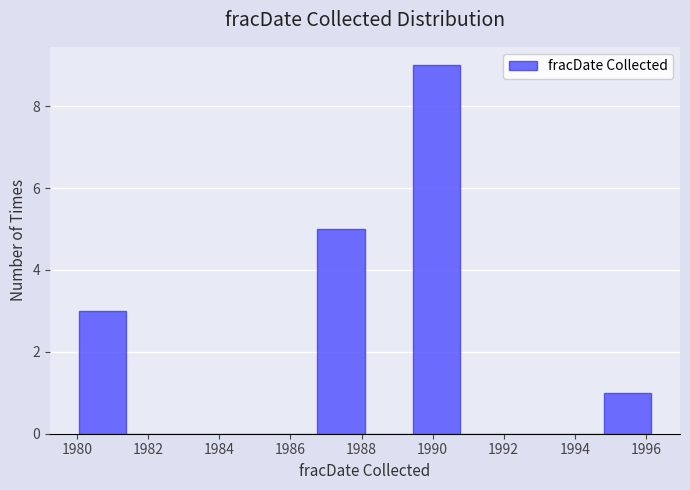

Reading left to right, list every bar in this chart as the range it spans on the x-axis followed by its height. Neither the bar edges nor the heights are printed on the chart, so give them approximately, as read against the axes.

1980.0 to 1981.4: 3
1981.4 to 1982.8: 0
1982.8 to 1984.0: 0
1984.0 to 1985.4: 0
1985.4 to 1986.8: 0
1986.8 to 1988.0: 5
1988.0 to 1989.4: 0
1989.4 to 1990.8: 9
1990.8 to 1992.2: 0
1992.2 to 1993.4: 0
1993.4 to 1994.8: 0
1994.8 to 1996.2: 1